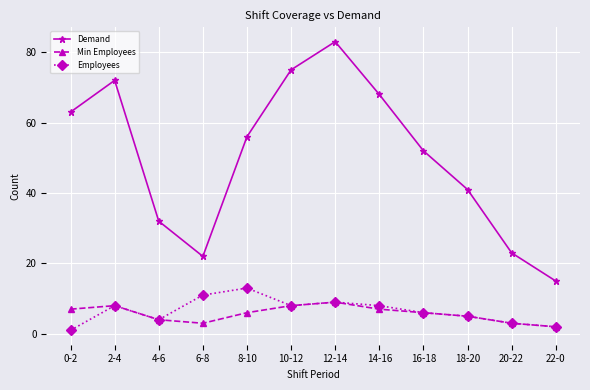

What is the minimum value for Employees?

1